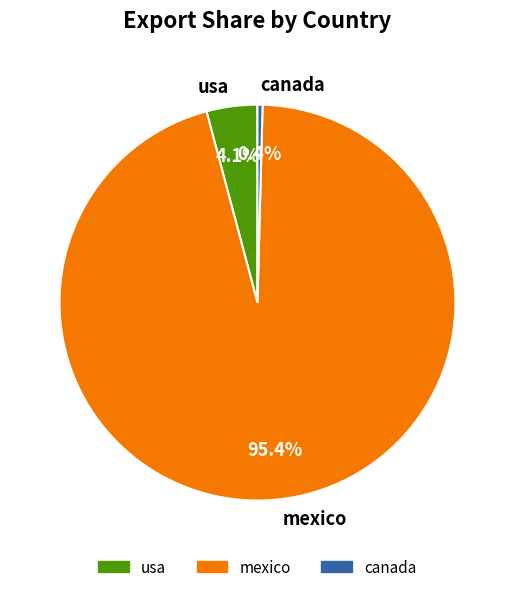

How many segments does this pie chart have?

3